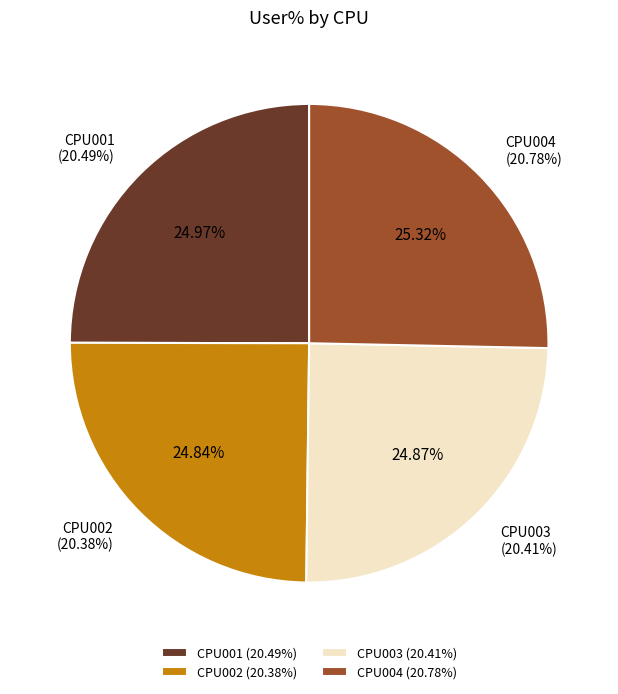

What is the smallest slice in the pie chart?

CPU002